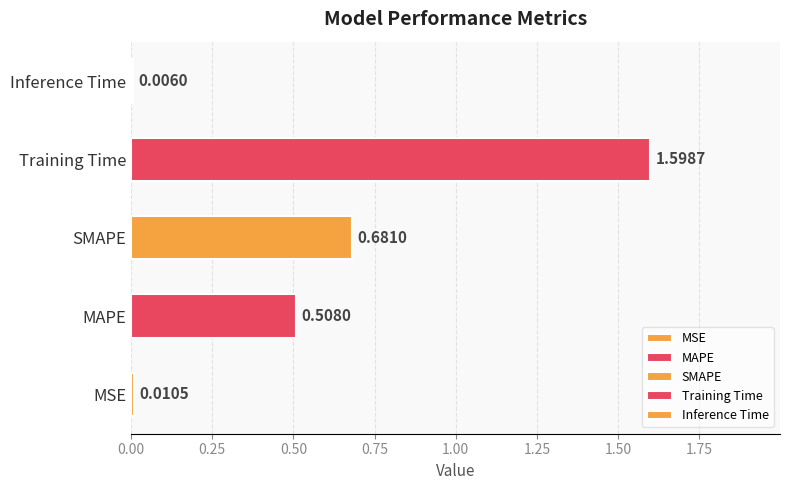

Which label corresponds to the largest value in the chart?

Training Time